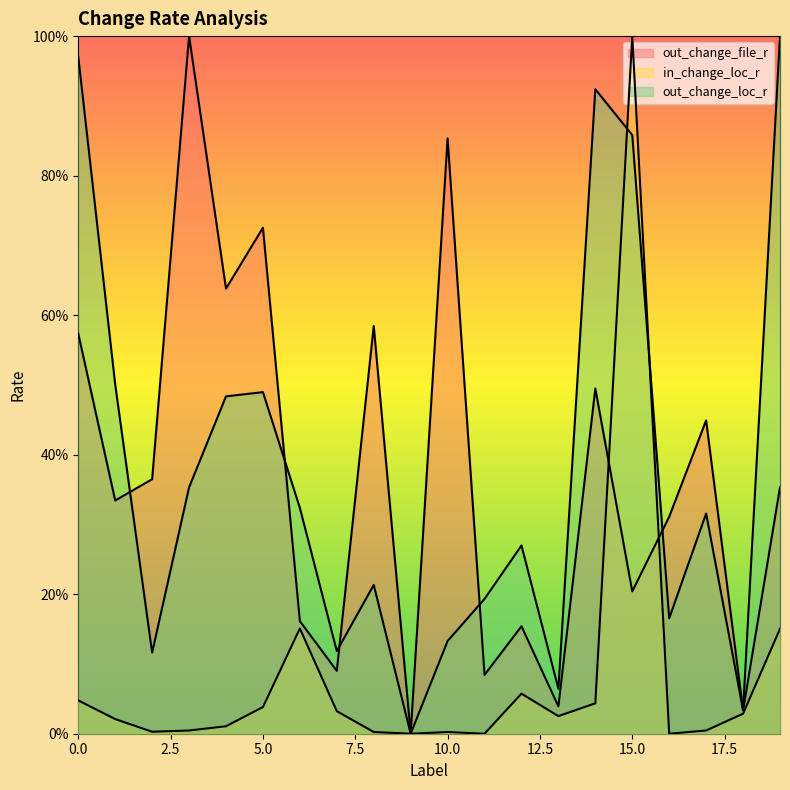

Which category has the highest value in the out_change_file_r series?

3